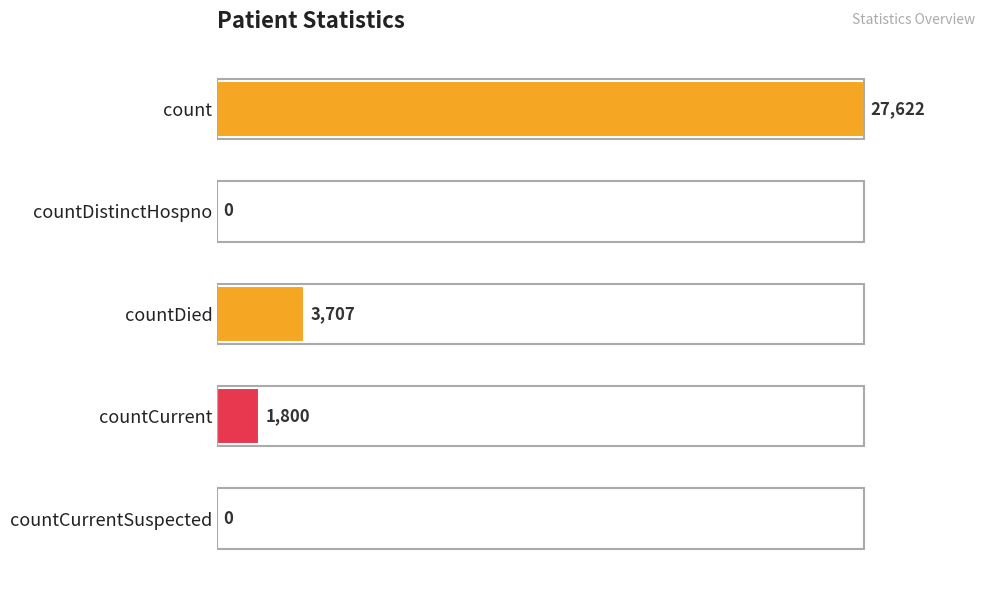

Reading top to bottom, transcribe all the data shown in this chart.

count=27622	countDistinctHospno=0	countDied=3707	countCurrent=1800	countCurrentSuspected=0